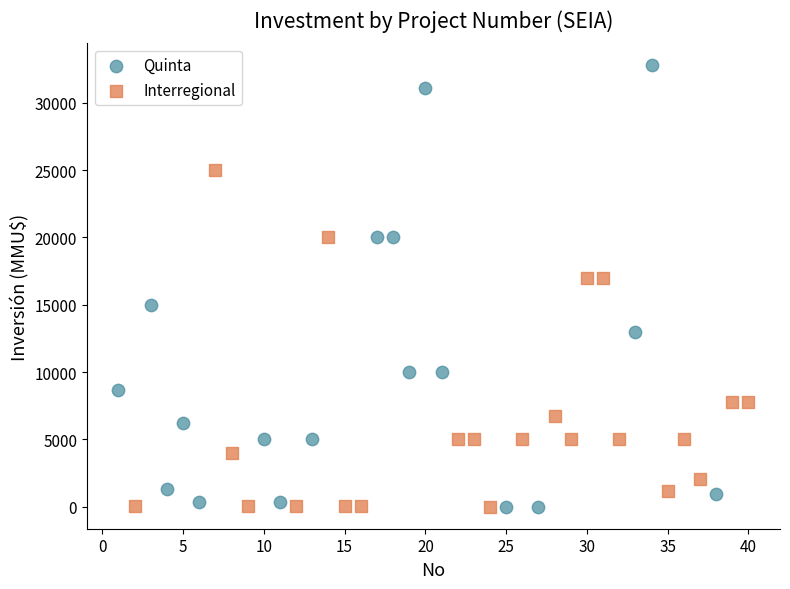

Which series reaches the maximum Y coordinate?

Quinta